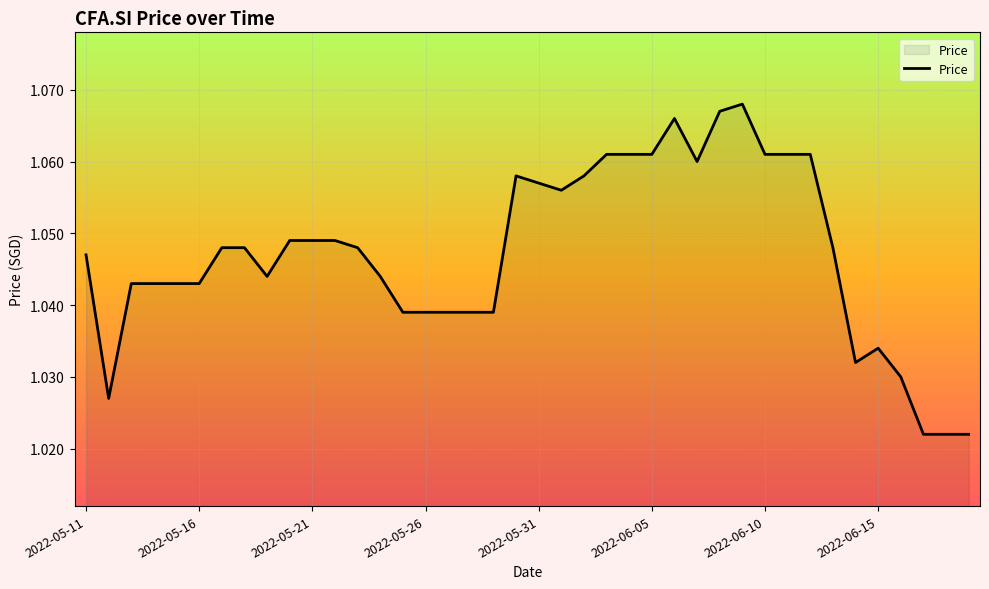

How many lines are shown in the chart?

1